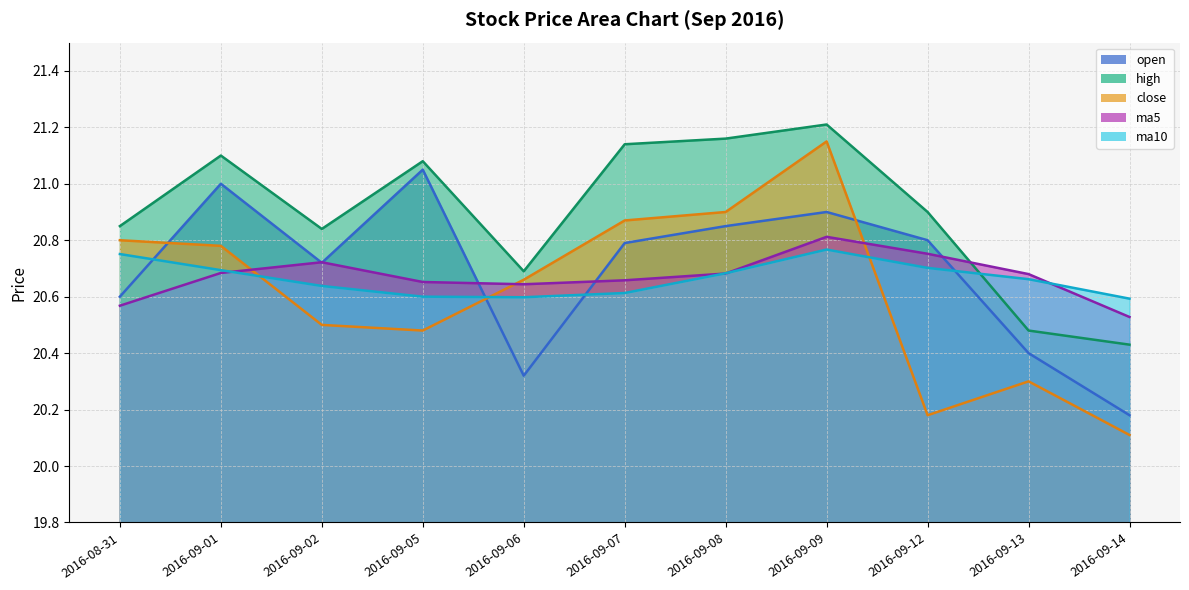

List the labels in order of high value, smallest first.

2016-09-14, 2016-09-13, 2016-09-06, 2016-09-02, 2016-08-31, 2016-09-12, 2016-09-05, 2016-09-01, 2016-09-07, 2016-09-08, 2016-09-09